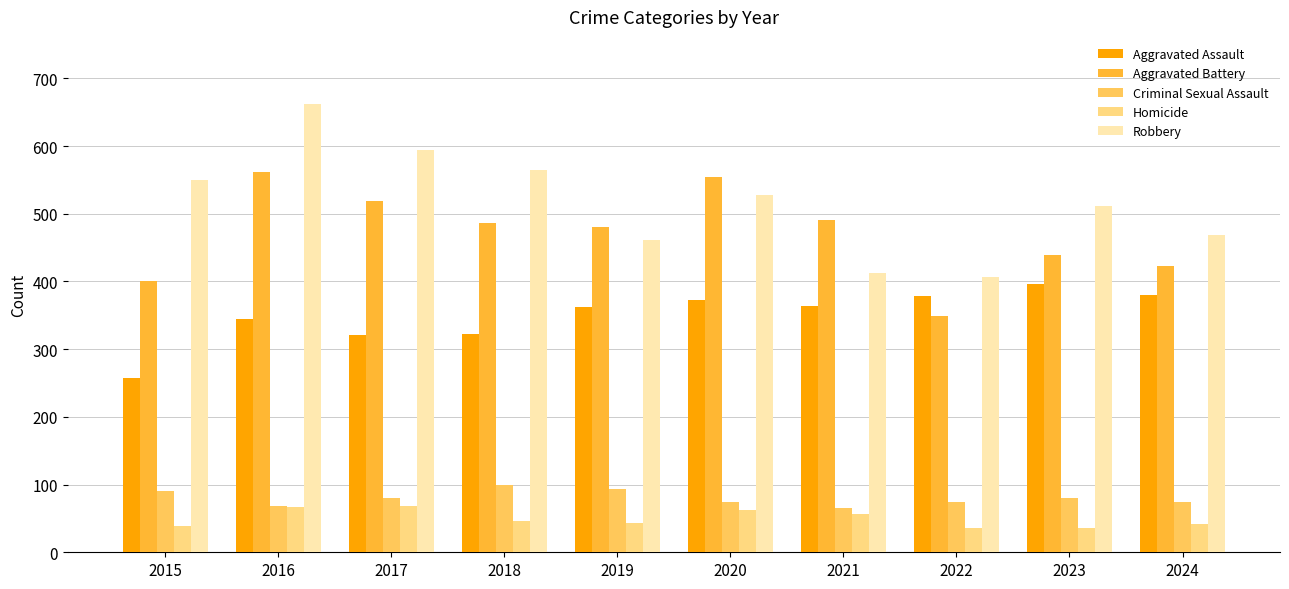

What is the approximate value of Homicide at 2019?

43